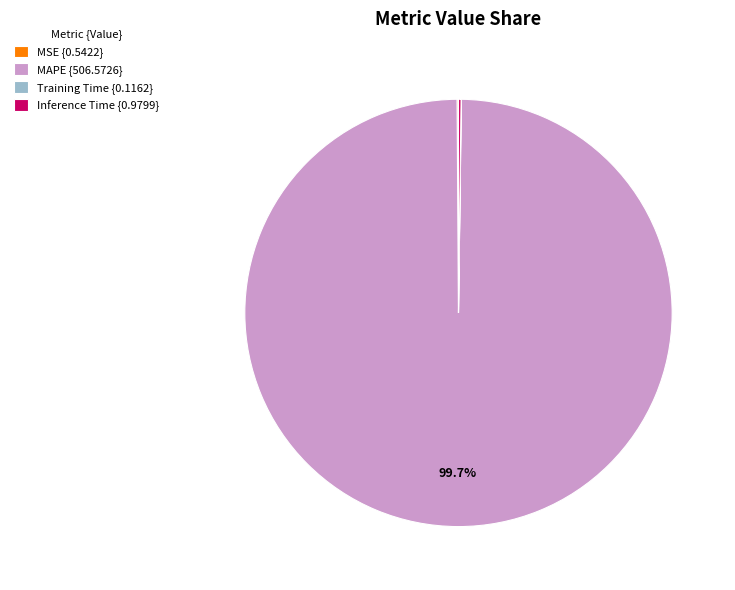

What percentage is the MAPE slice, to the nearest percent?

100%